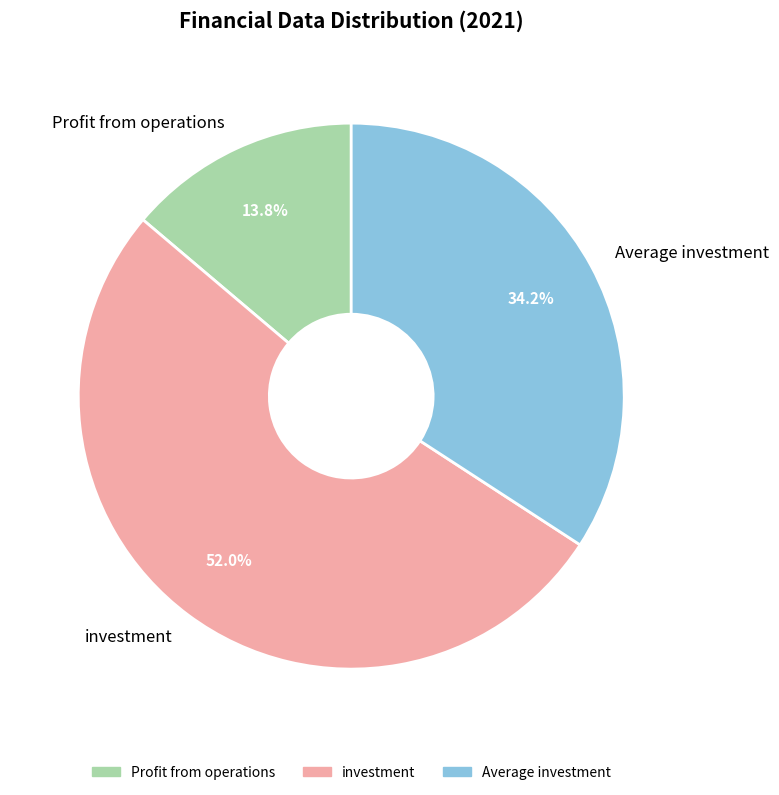

How much of the chart is everything except investment?

48.0%